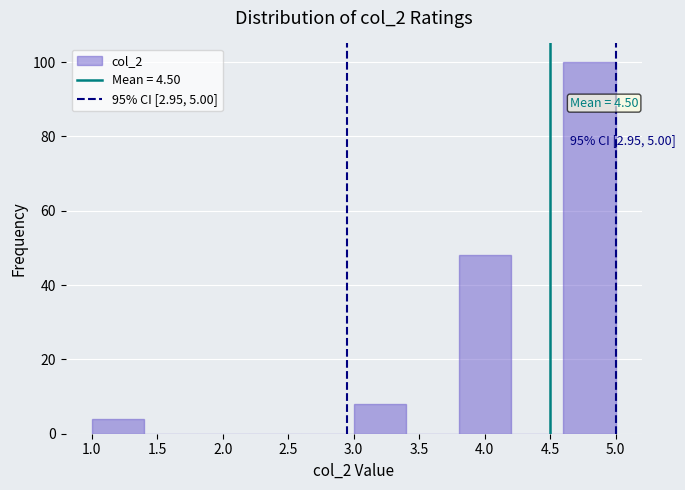

Over which range of the x-axis is the bar tallest?

4.6 to 5.0